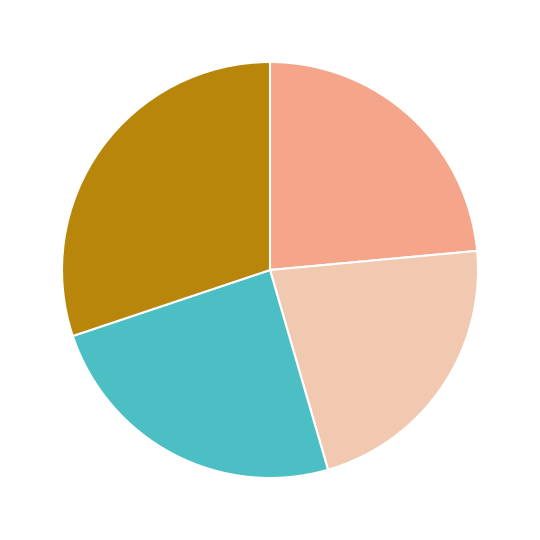

Does any single category account for the majority?

No